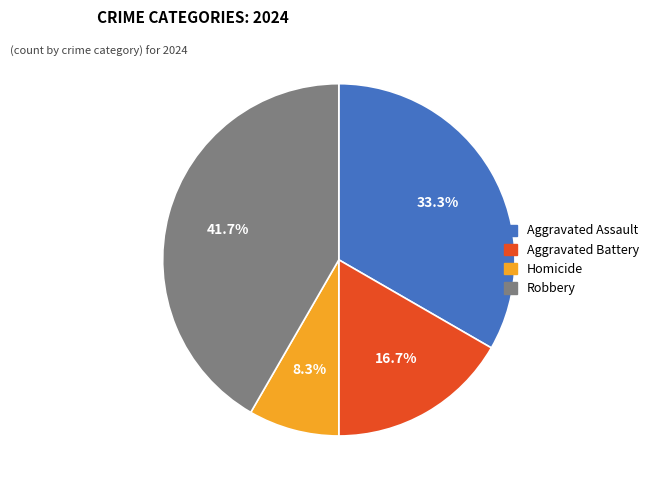

Rank the categories by value from highest to lowest.

Robbery, Aggravated Assault, Aggravated Battery, Homicide